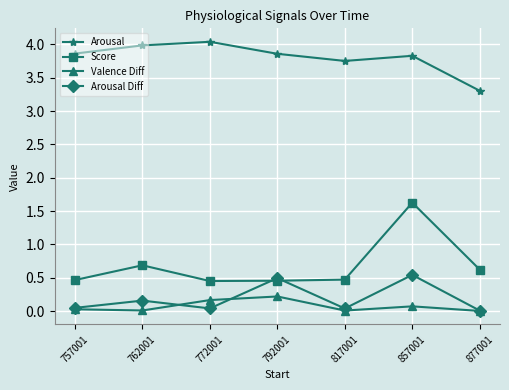

True or false: Arousal and Valence Diff intersect in this chart.

False